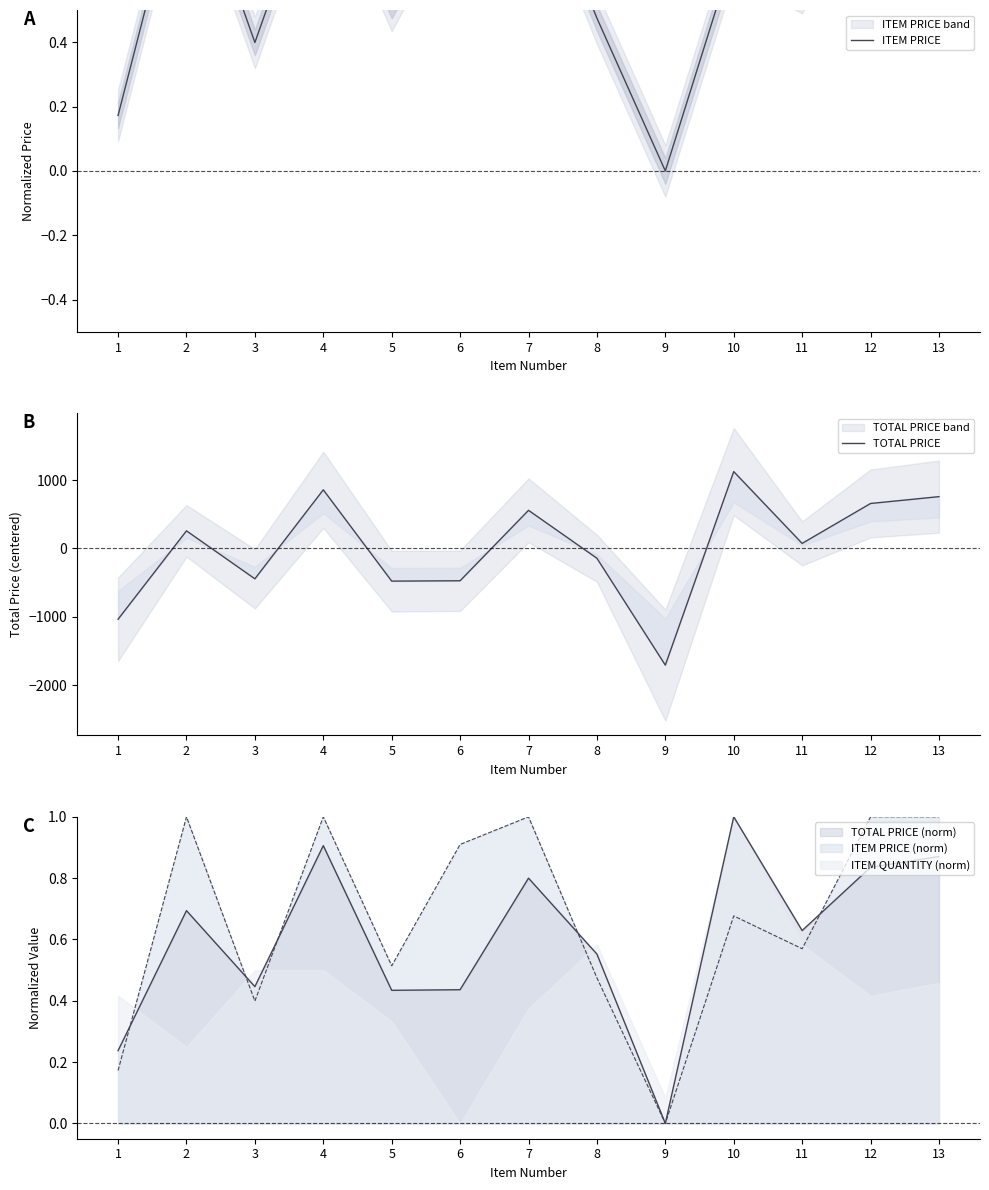

At which label does ITEM PRICE reach its peak?

2